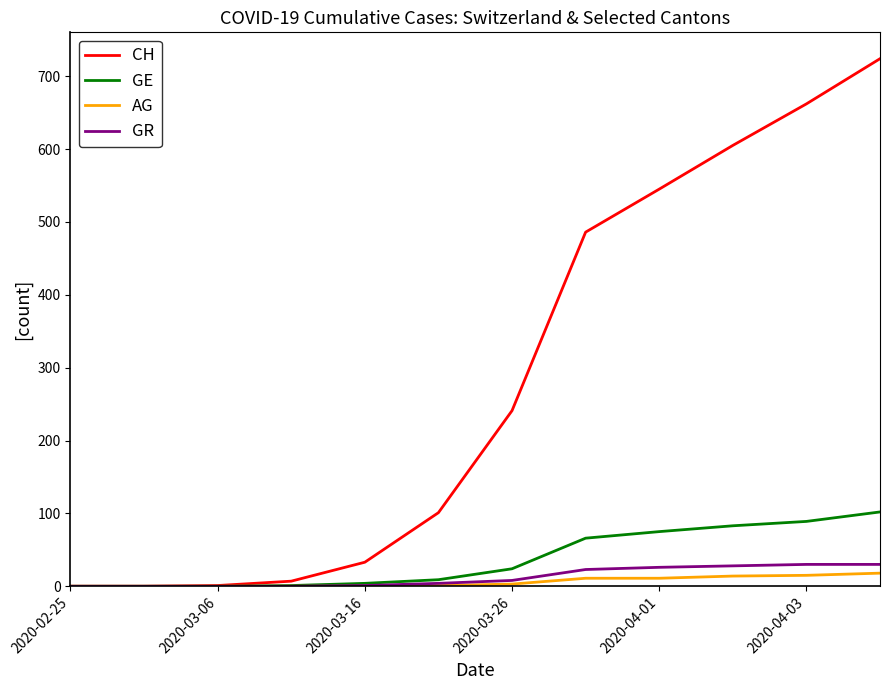

Which series has the largest total across all categories?

CH